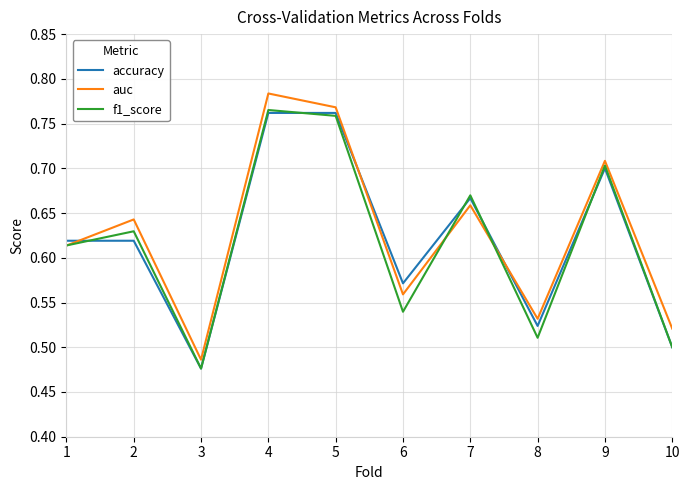

Which category has the lowest value across all series?

3